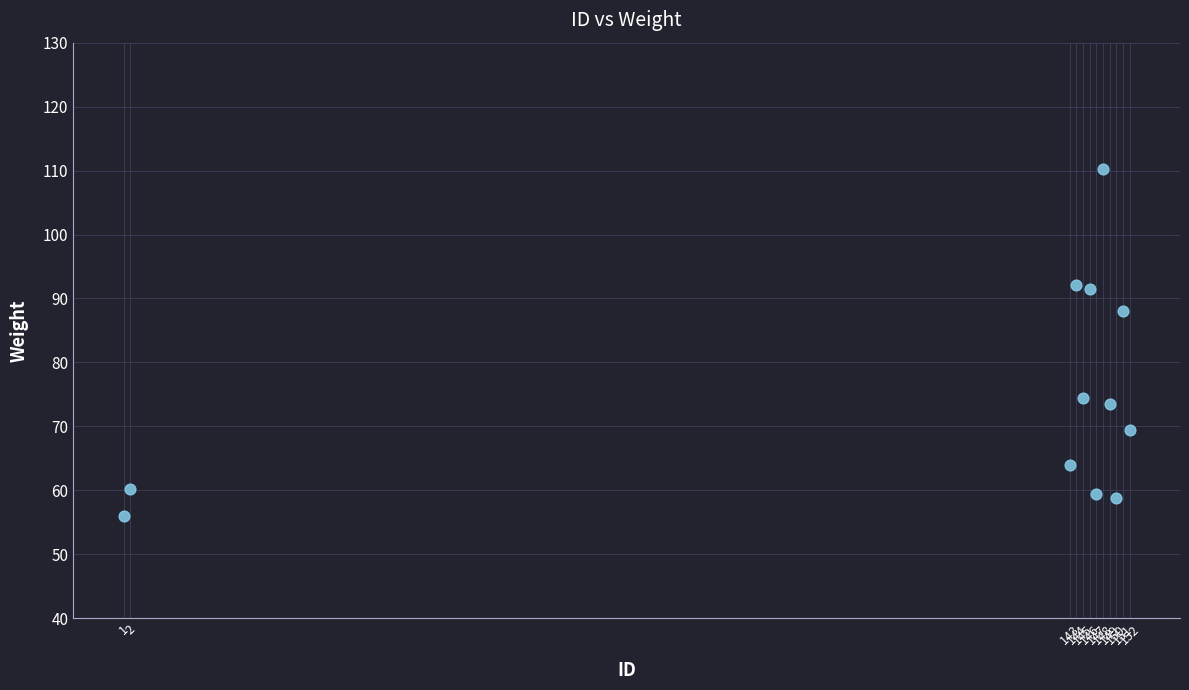

What Y value in the scatter plot is closest to 83?

88.1